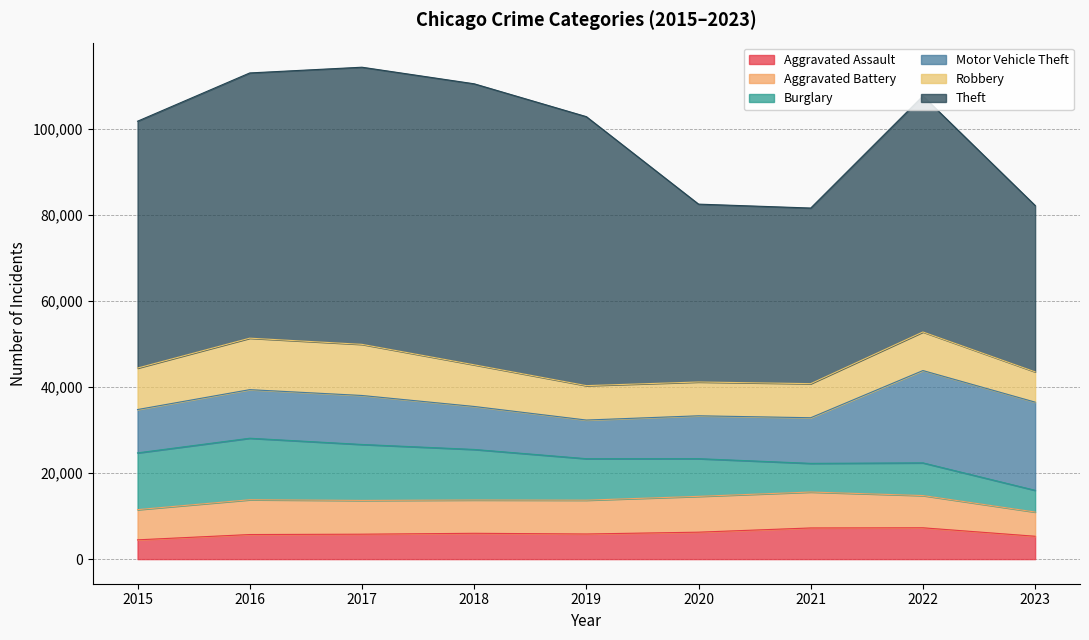

How many values in the Burglary series exceed 9638?

4